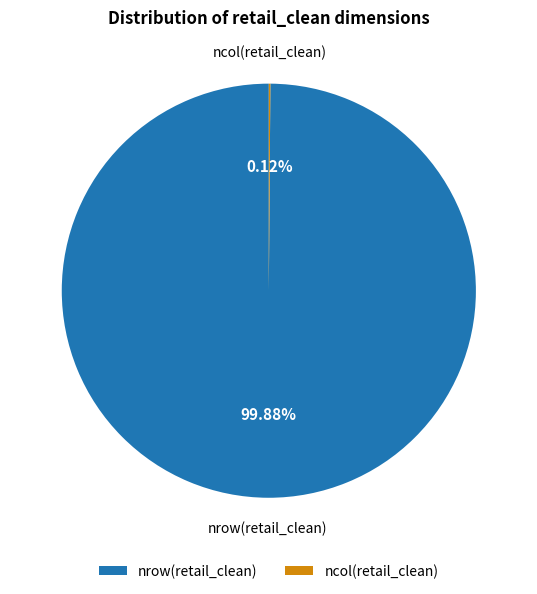

What is the majority slice?

nrow(retail_clean)